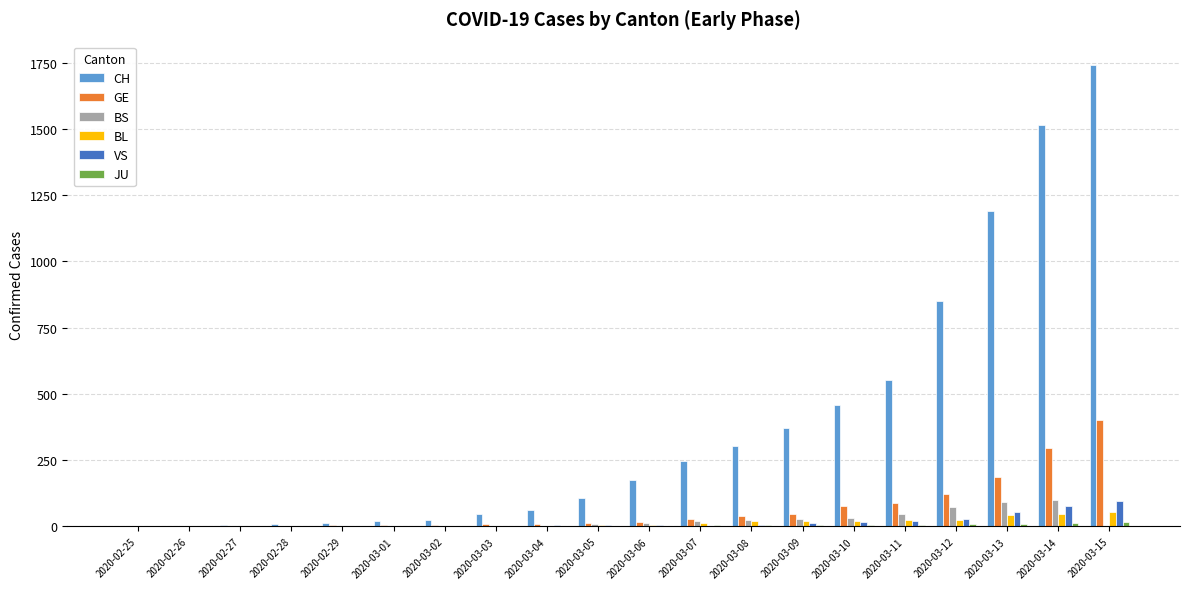

What is the spread (max minus min) of values at 2020-03-12?

843